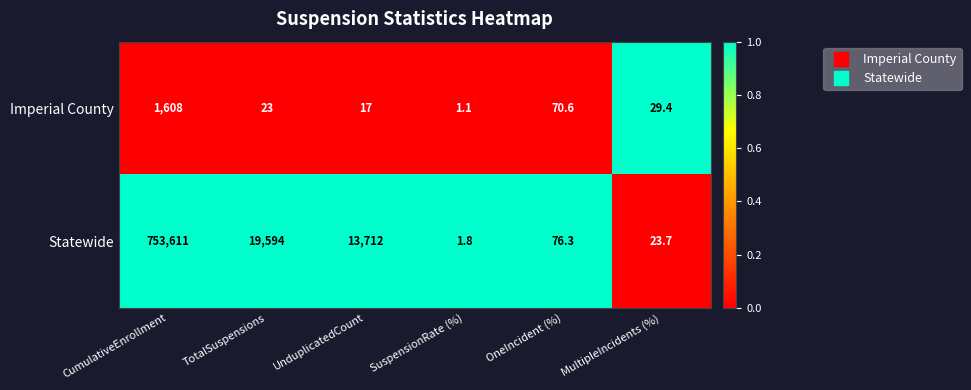

Which category has the lowest value across all series?

SuspensionRate (%)